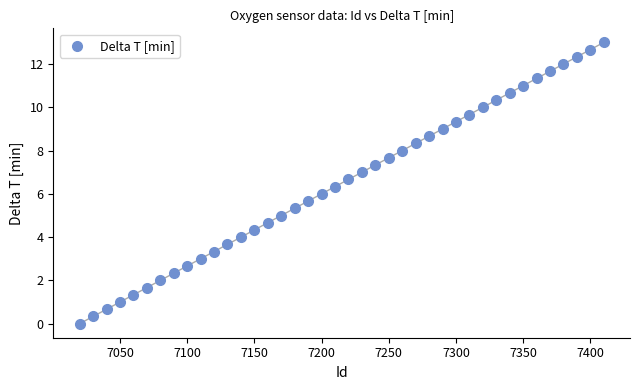

What is the range of X values (max minus min)?

390.0